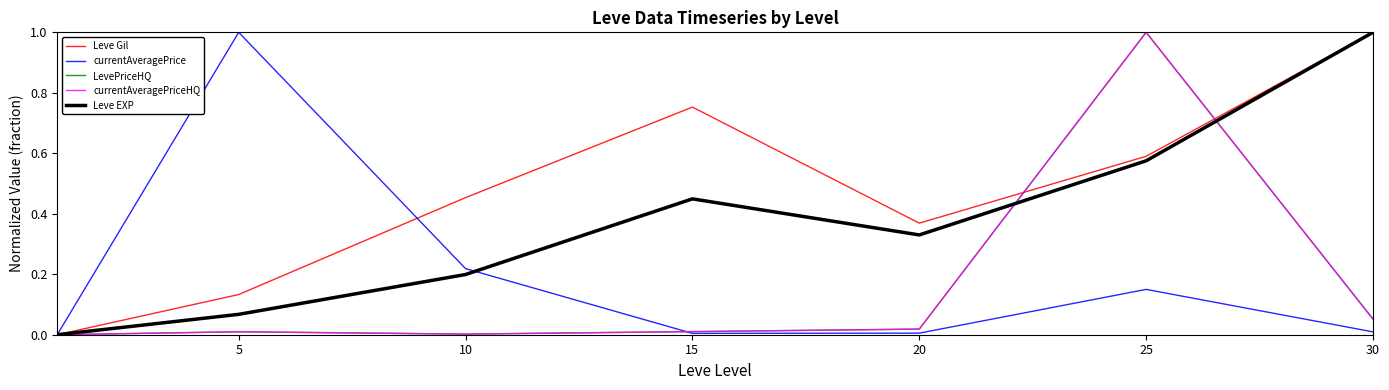

Is this an area chart (filled region under the line)?

No